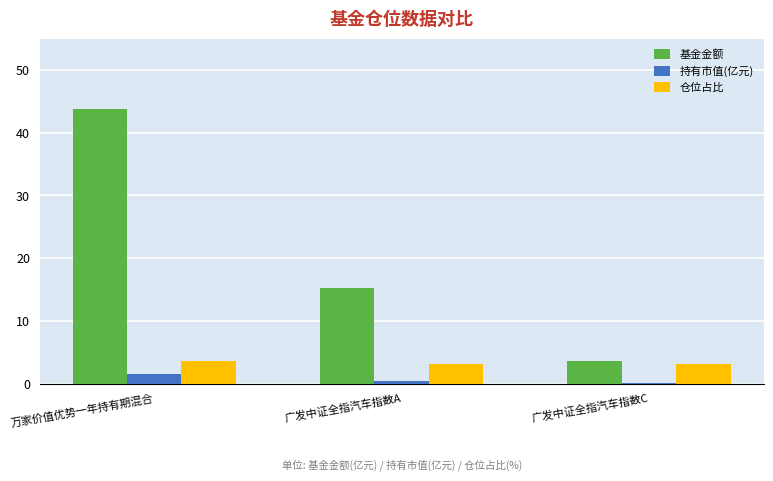

What is the sum of all 基金金额 values?

62.7